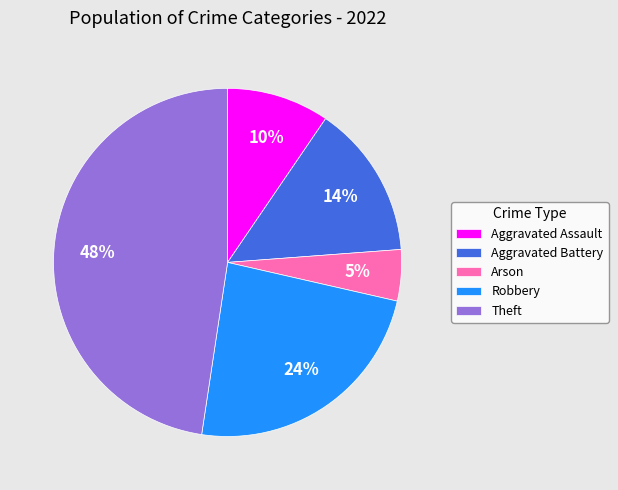

True or false: Robbery accounts for 24% of the total.

True